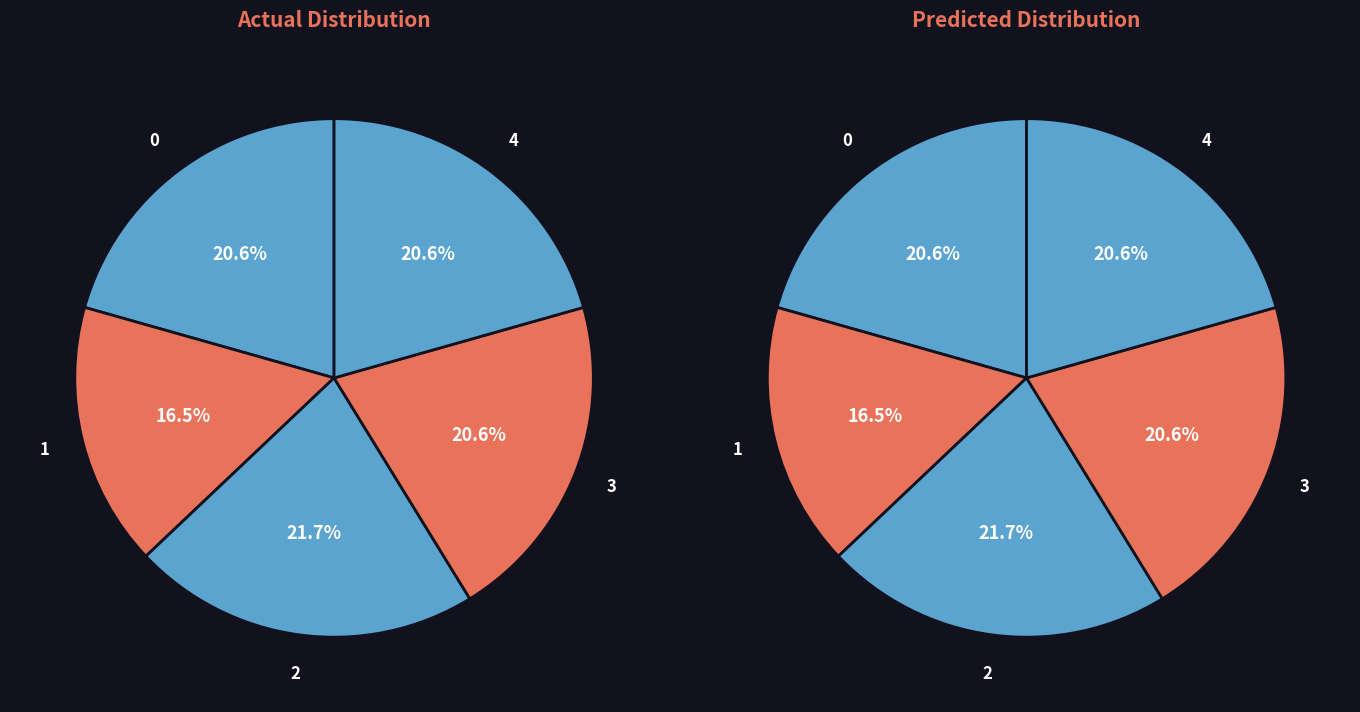

Is there a majority slice in this chart?

No